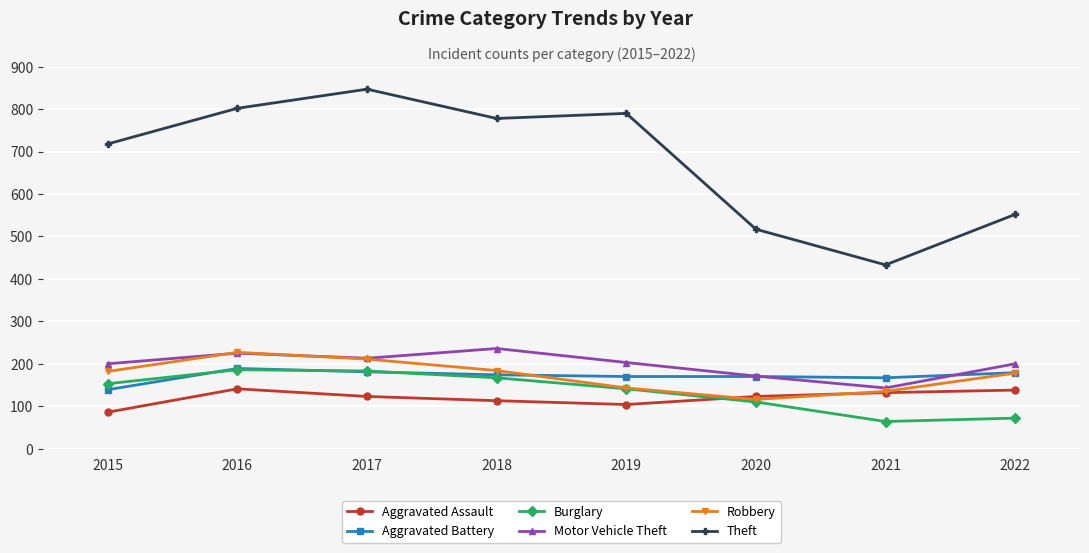

At 2015, list the series in order from smallest to largest.

Aggravated Assault, Aggravated Battery, Burglary, Robbery, Motor Vehicle Theft, Theft